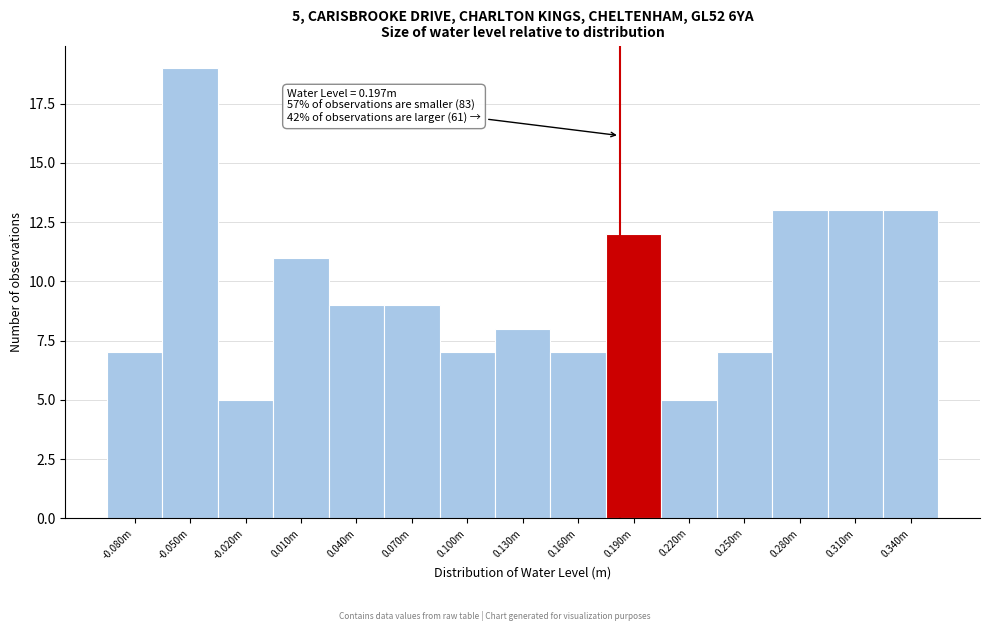

Reading right to left, list all the values displayed in this chart.

13	13	13	7	5	12	7	8	7	9	9	11	5	19	7